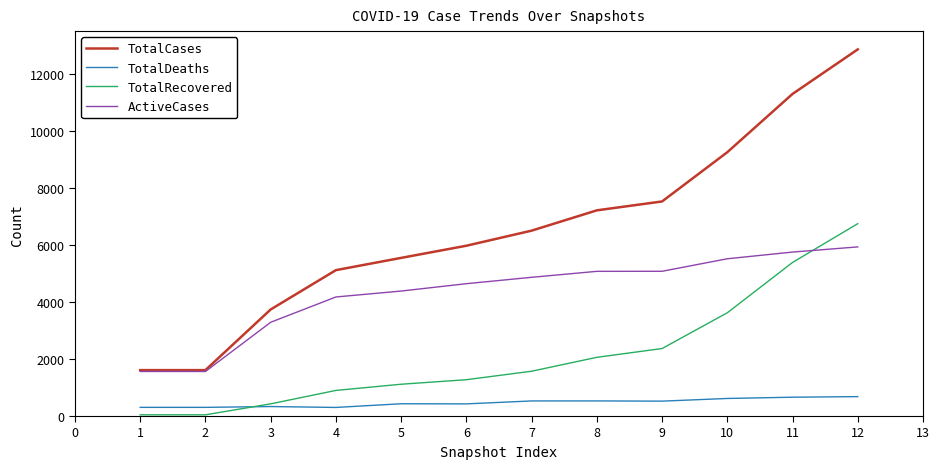

Does the chart have visible grid lines?

No